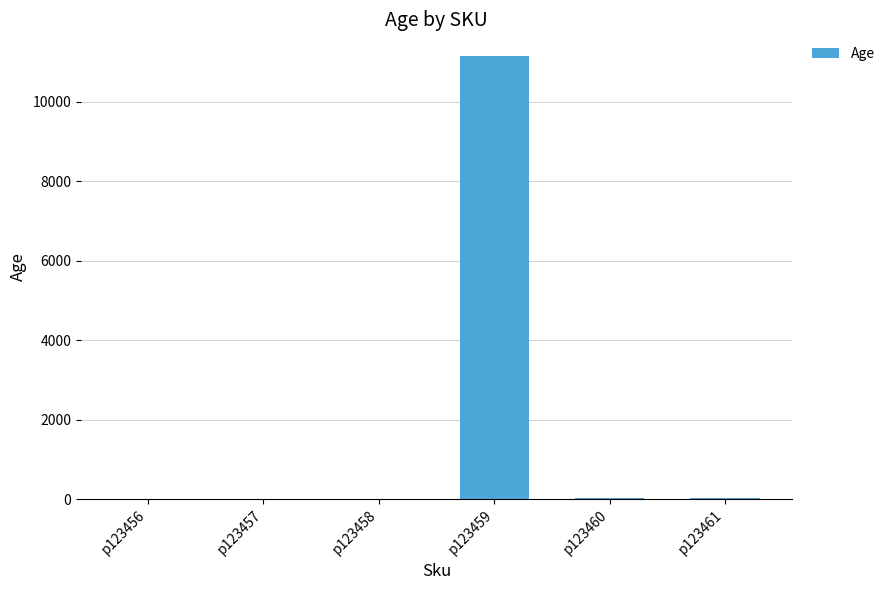

Which label corresponds to the largest value in the chart?

p123459